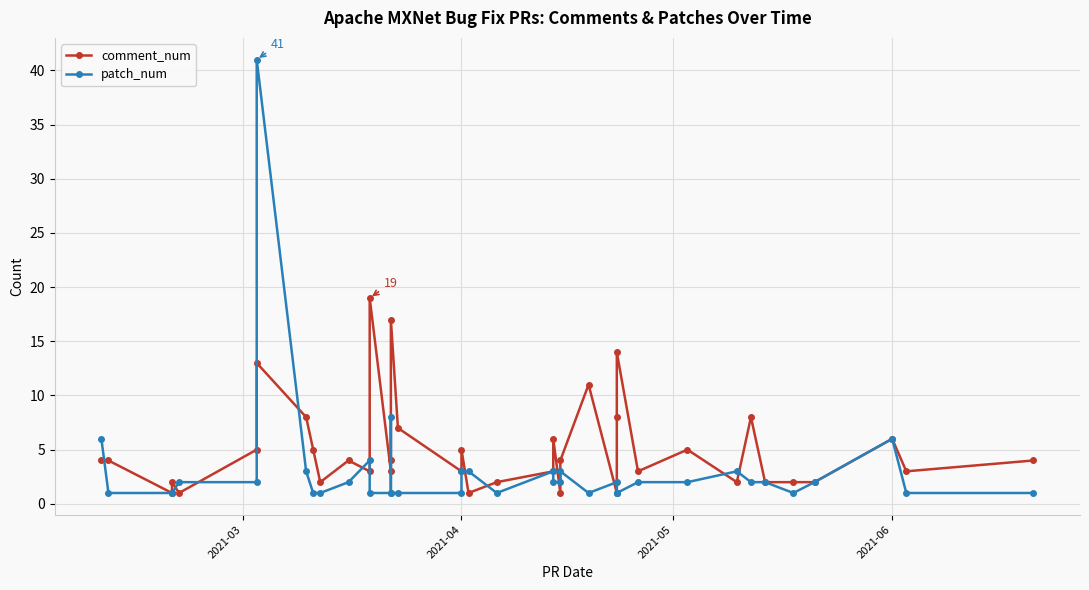

Is it true that comment_num equals 2 at 2021-04?

False